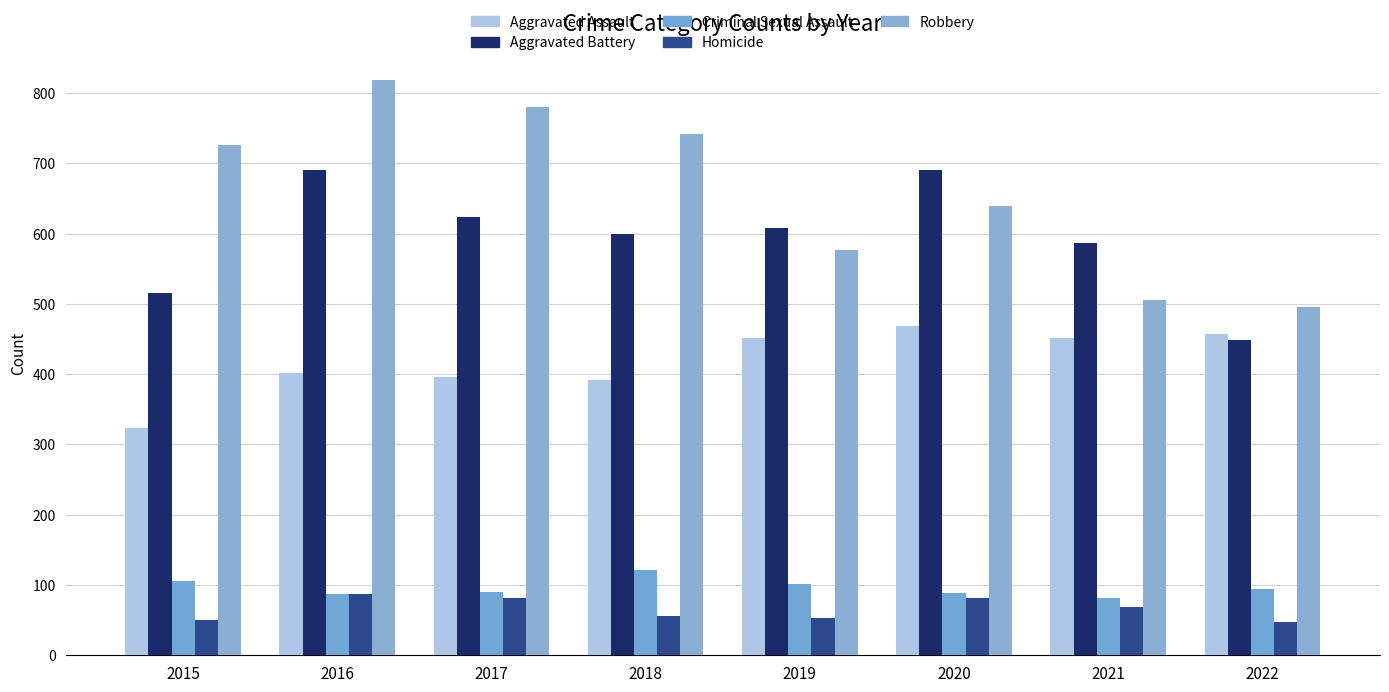

At which label does Aggravated Assault reach its peak?

2020